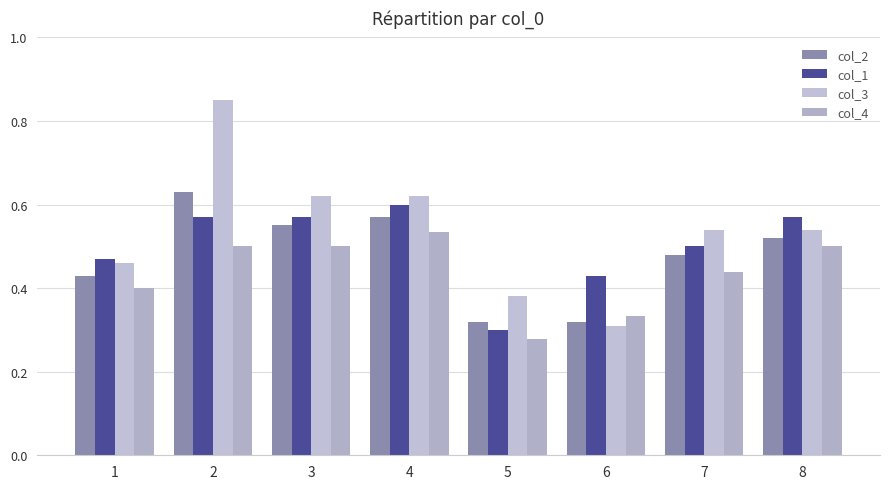

At which label is col_3 closest to 0?

6